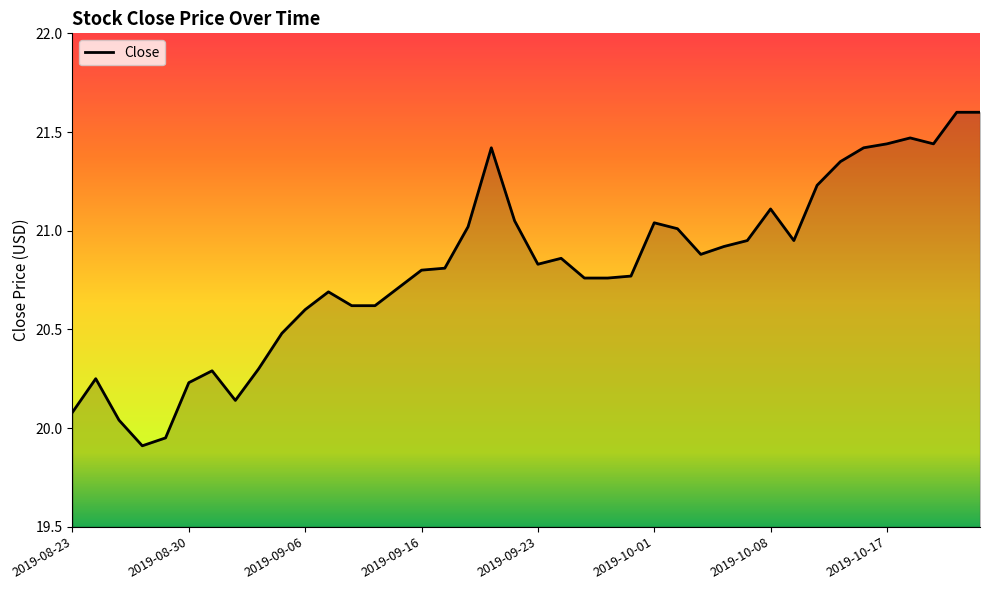

What is the maximum value shown in the chart?

21.6